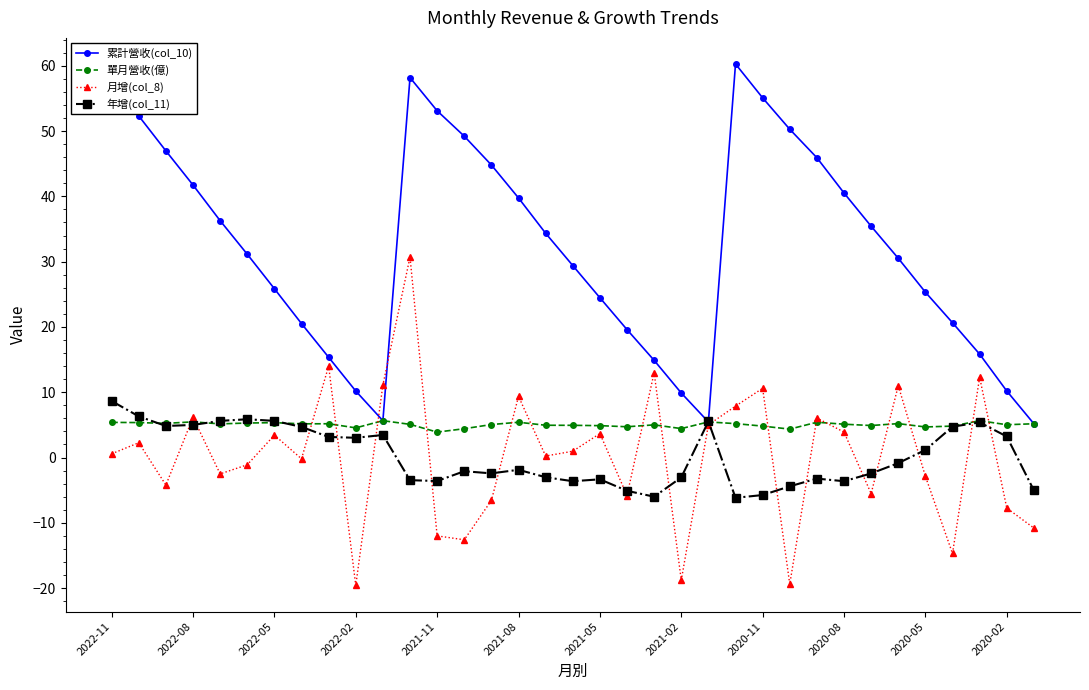

Does the chart have visible grid lines?

No